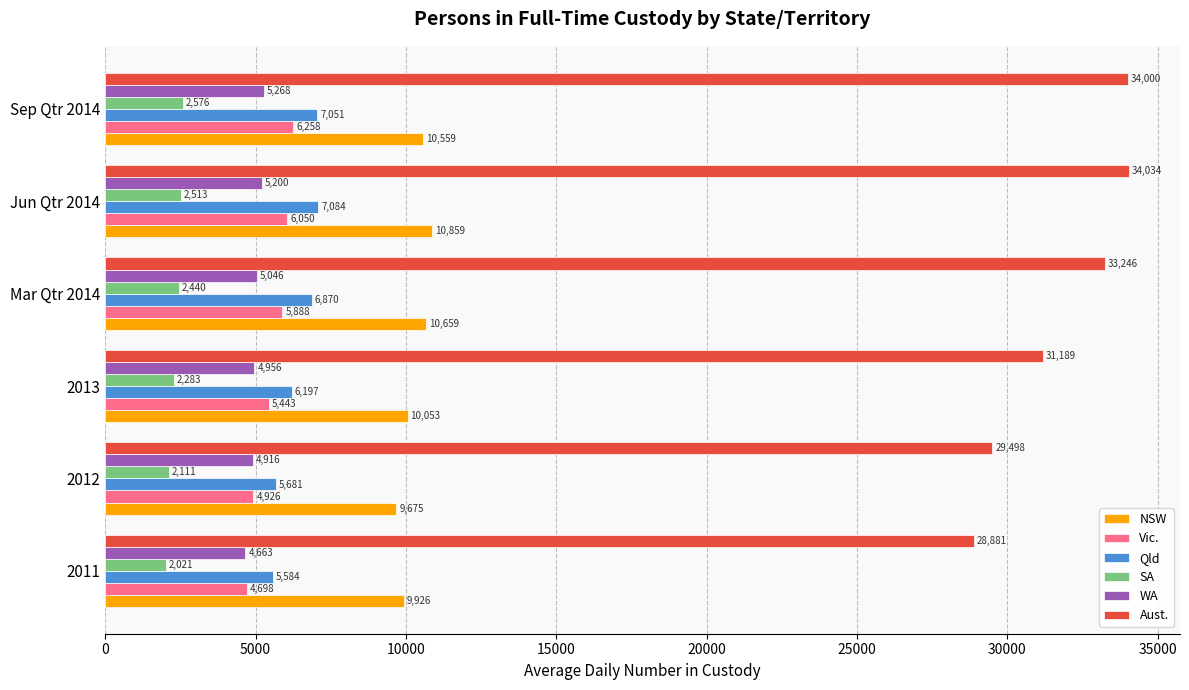

What is the average value of the SA series?

2324